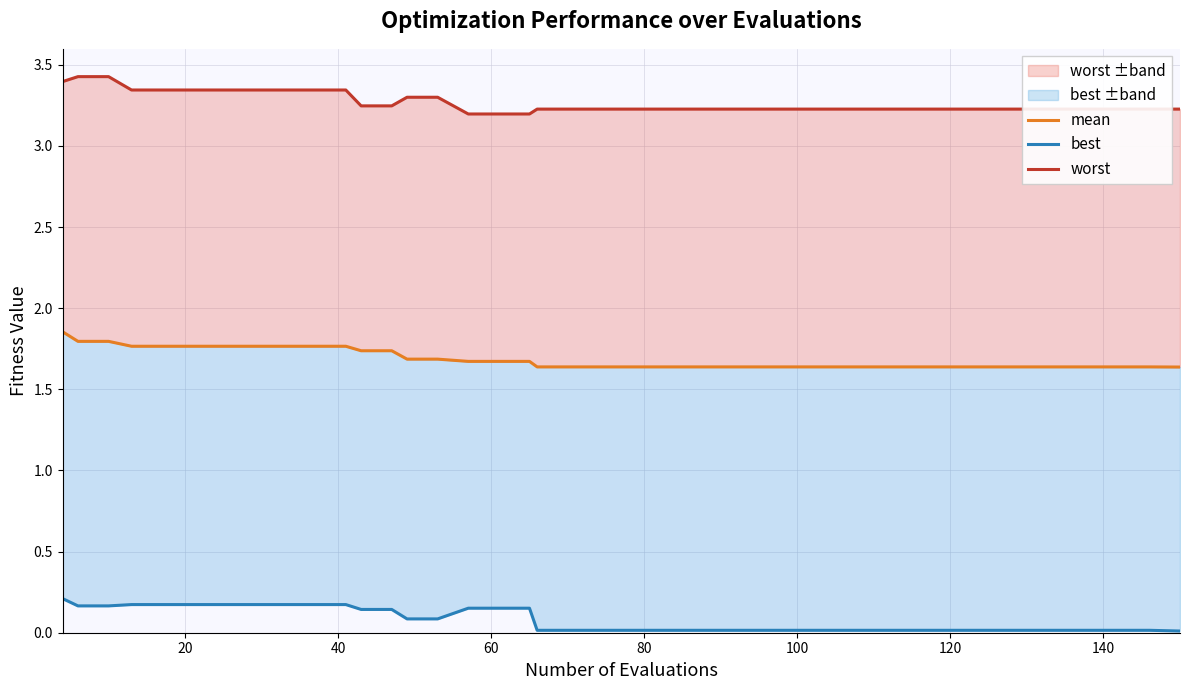

Reading right to left, extract all data points from this chart.

mean: 1.6	1.6	1.6	1.6	1.6	1.6	1.6	1.6	1.6	1.6	1.6	1.6	1.6	1.6	1.6	1.6	1.6	1.6	1.6	1.6	1.6	1.6	1.7	1.7	1.7	1.7	1.7	1.7	1.7	1.8	1.8	1.8	1.8	1.8	1.8	1.8	1.8	1.8	1.8	1.9
best: 0.0	0.0	0.0	0.0	0.0	0.0	0.0	0.0	0.0	0.0	0.0	0.0	0.0	0.0	0.0	0.0	0.0	0.0	0.0	0.0	0.0	0.0	0.2	0.2	0.2	0.1	0.1	0.1	0.1	0.2	0.2	0.2	0.2	0.2	0.2	0.2	0.2	0.2	0.2	0.2
worst: 3.2	3.2	3.2	3.2	3.2	3.2	3.2	3.2	3.2	3.2	3.2	3.2	3.2	3.2	3.2	3.2	3.2	3.2	3.2	3.2	3.2	3.2	3.2	3.2	3.2	3.3	3.3	3.2	3.2	3.3	3.3	3.3	3.3	3.3	3.3	3.3	3.3	3.4	3.4	3.4